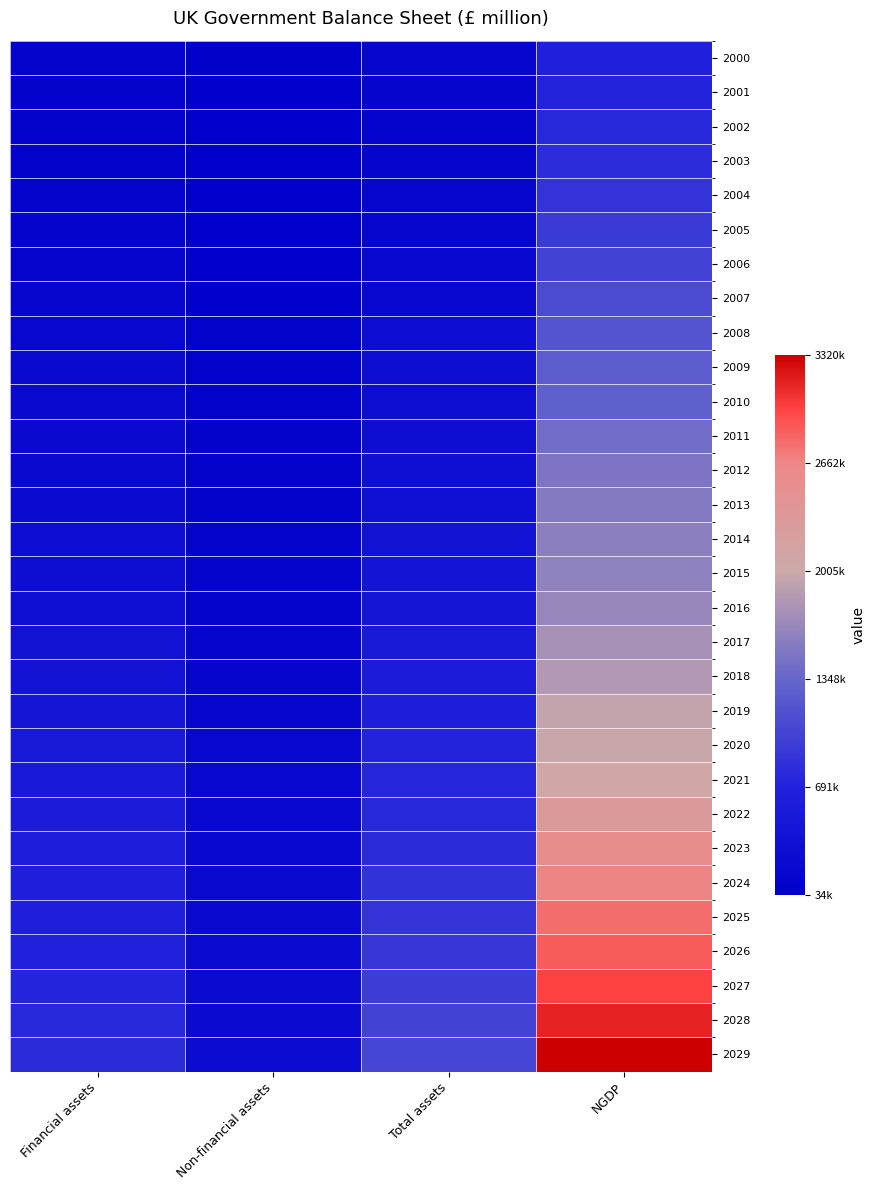

Reading right to left, what are all the values shown in this chart?

2000: NGDP=662676	Total assets=172447	Non-financial assets=59990	Financial assets=112458
2001: NGDP=707404	Total assets=141454	Non-financial assets=34167	Financial assets=107287
2002: NGDP=756448	Total assets=135314	Non-financial assets=35640	Financial assets=99674
2003: NGDP=803110	Total assets=140731	Non-financial assets=36218	Financial assets=104514
2004: NGDP=864091	Total assets=152437	Non-financial assets=40491	Financial assets=111946
2005: NGDP=925444	Total assets=168344	Non-financial assets=42374	Financial assets=125970
2006: NGDP=999587	Total assets=190659	Non-financial assets=45609	Financial assets=145050
2007: NGDP=1089025	Total assets=213061	Non-financial assets=47871	Financial assets=165190
2008: NGDP=1179633	Total assets=276658	Non-financial assets=88930	Financial assets=187728
2009: NGDP=1261444	Total assets=308155	Non-financial assets=93521	Financial assets=214633
2010: NGDP=1304323	Total assets=319778	Non-financial assets=101230	Financial assets=218548
2011: NGDP=1418560	Total assets=320370	Non-financial assets=105423	Financial assets=214946
2012: NGDP=1500738	Total assets=332411	Non-financial assets=111121	Financial assets=221290
2013: NGDP=1537270	Total assets=360851	Non-financial assets=110074	Financial assets=250777
2014: NGDP=1599336	Total assets=396053	Non-financial assets=114286	Financial assets=281767
2015: NGDP=1624167	Total assets=434429	Non-financial assets=118779	Financial assets=315649
2016: NGDP=1657916	Total assets=466484	Non-financial assets=124354	Financial assets=342130
2017: NGDP=1757656	Total assets=523770	Non-financial assets=138328	Financial assets=385442
2018: NGDP=1842048	Total assets=563049	Non-financial assets=144048	Financial assets=419001
2019: NGDP=1947322	Total assets=604226	Non-financial assets=150989	Financial assets=453237
2020: NGDP=1981664	Total assets=709796	Non-financial assets=175666	Financial assets=534131
2021: NGDP=2085822	Total assets=727724	Non-financial assets=180694	Financial assets=547029
2022: NGDP=2330329	Total assets=763638	Non-financial assets=193969	Financial assets=569668
2023: NGDP=2567512	Total assets=790401	Non-financial assets=204923	Financial assets=585478
2024: NGDP=2673672	Total assets=852629	Non-financial assets=214680	Financial assets=637949
2025: NGDP=2787609	Total assets=857604	Non-financial assets=220572	Financial assets=637032
2026: NGDP=2879792	Total assets=906074	Non-financial assets=228283	Financial assets=677792
2027: NGDP=2992714	Total assets=951342	Non-financial assets=236389	Financial assets=714952
2028: NGDP=3148870	Total assets=1000253	Non-financial assets=247553	Financial assets=752699
2029: NGDP=3320000	Total assets=1046500	Non-financial assets=257319	Financial assets=789181